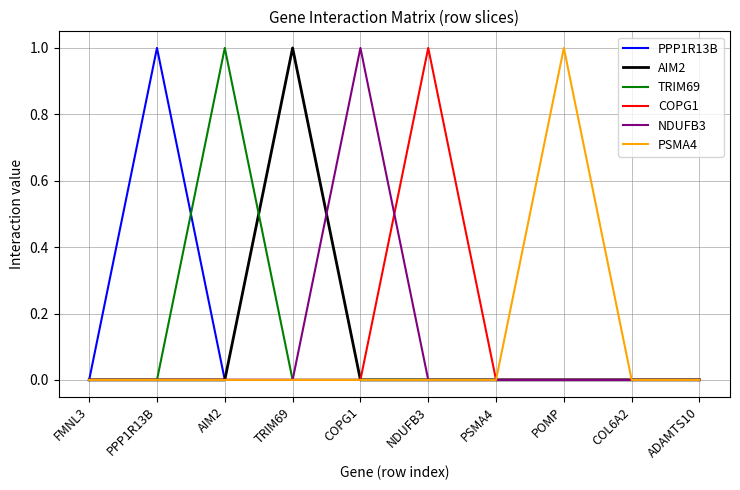

What is the difference between the maximum and second lowest values in the NDUFB3 series?

1